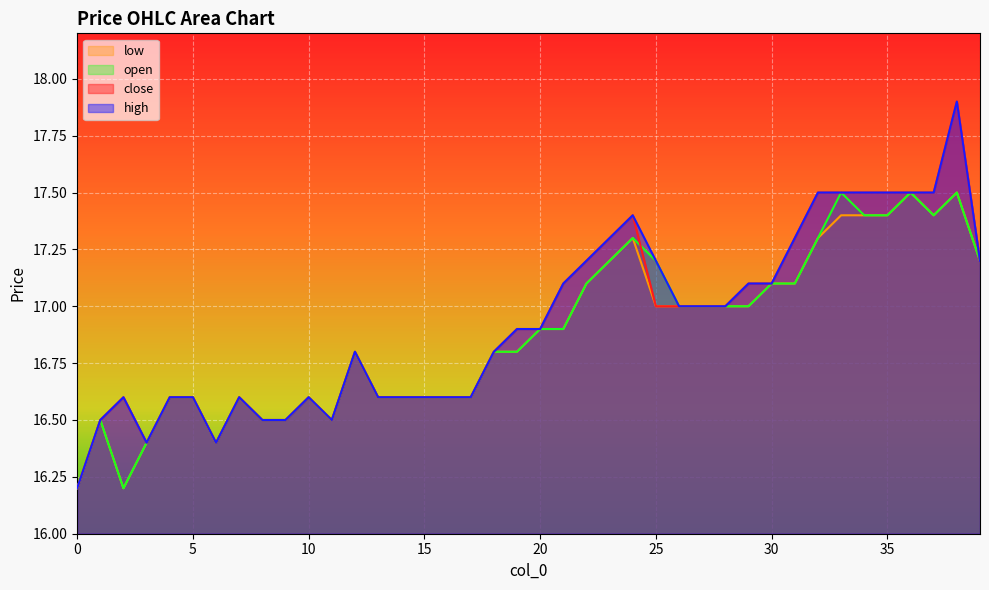

At 7, list the series in order from smallest to largest.

high, close, open, low